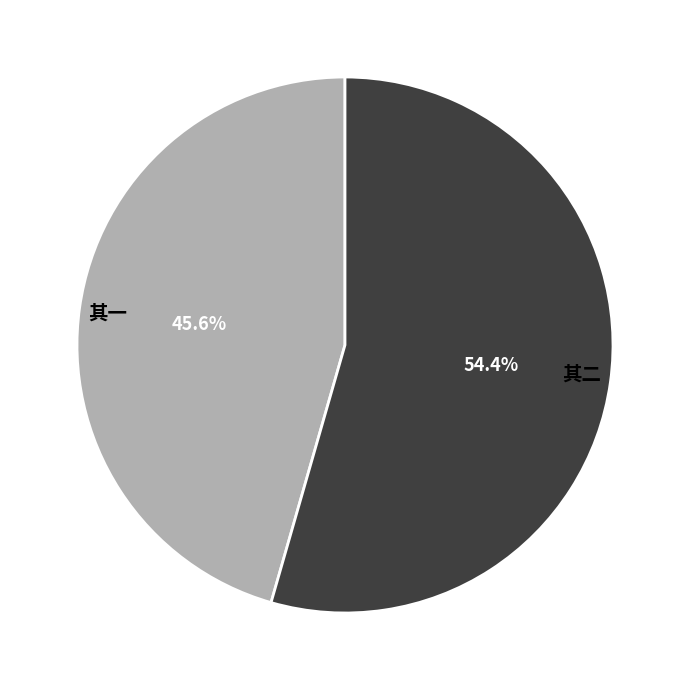

What is the majority slice?

其二